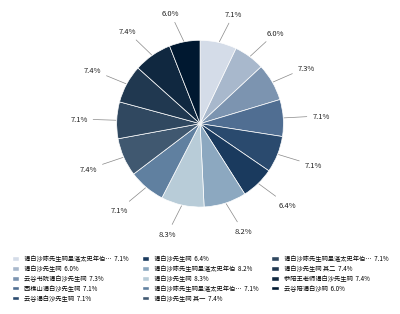

What is the largest slice in the pie chart?

谒白沙先生祠